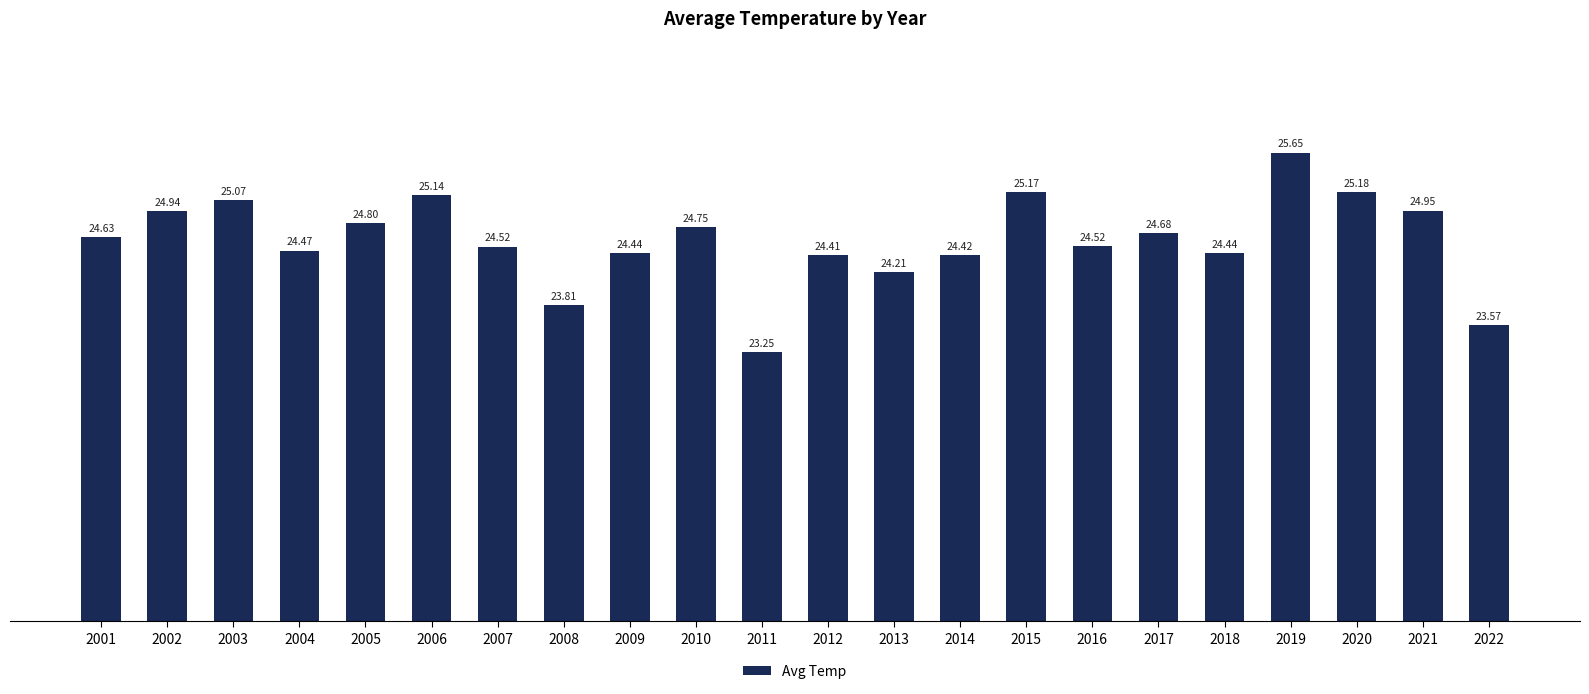

Which label corresponds to the smallest value in the chart?

2011